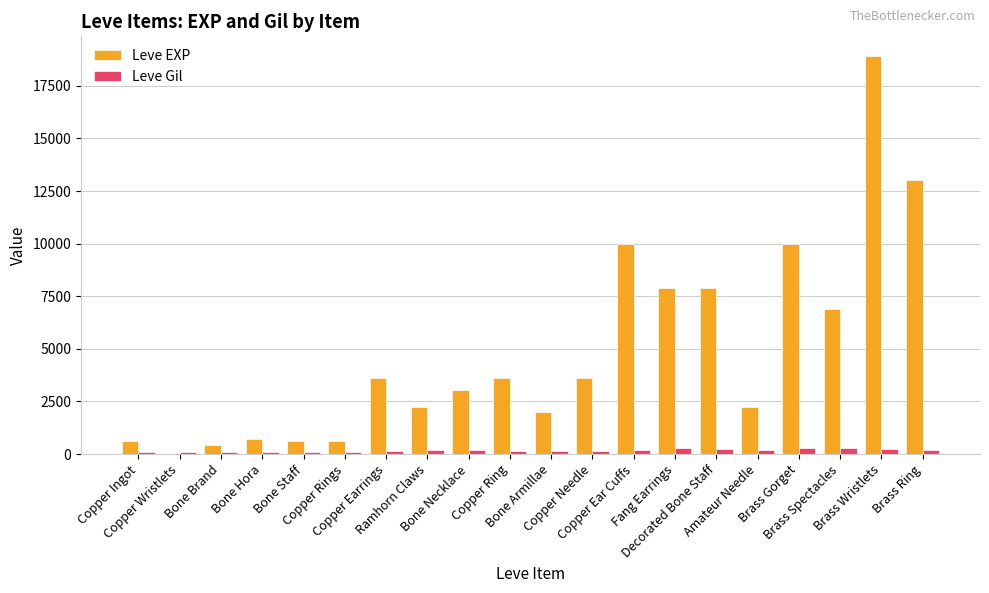

What is the maximum value for Leve EXP?

18910